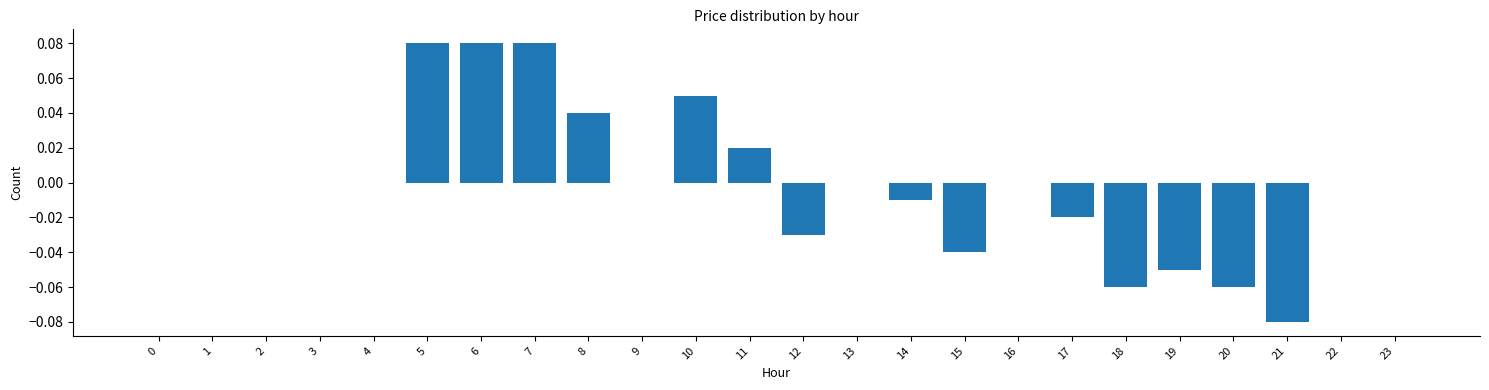

Between 4 and 14, which is larger?

4